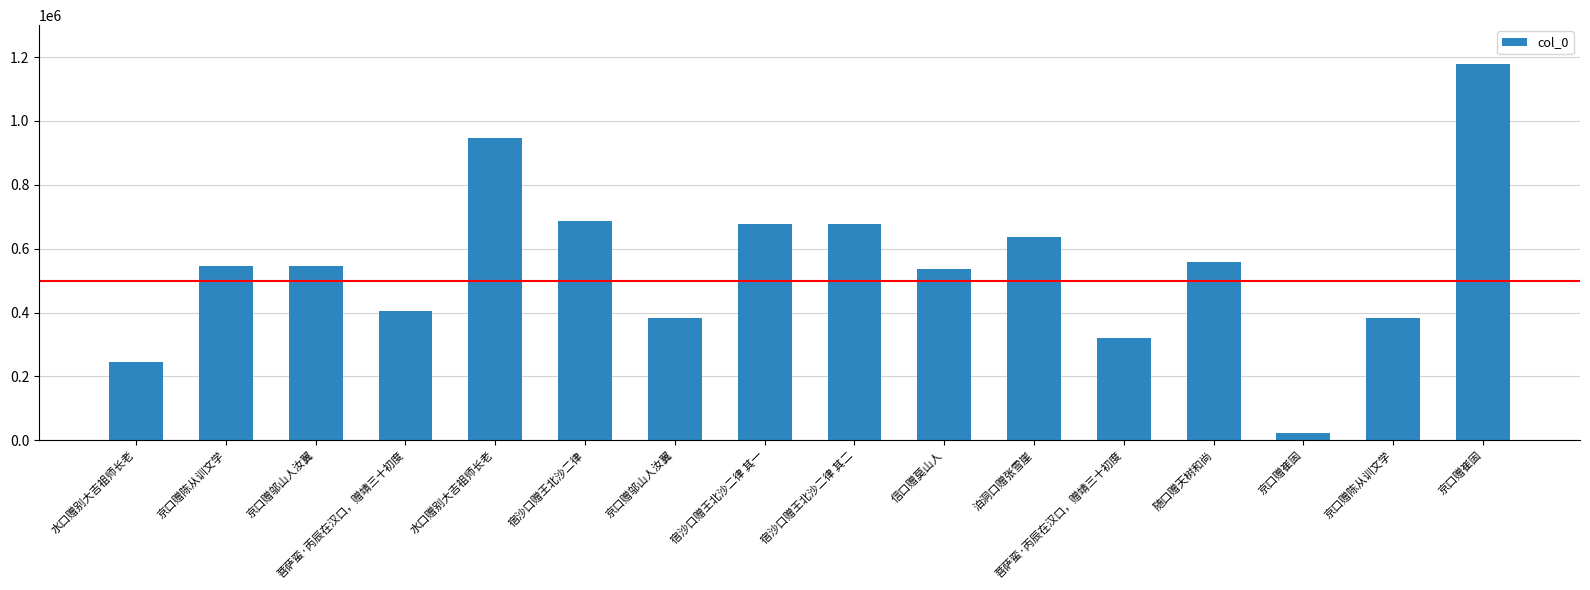

How many bars are there in total?

16